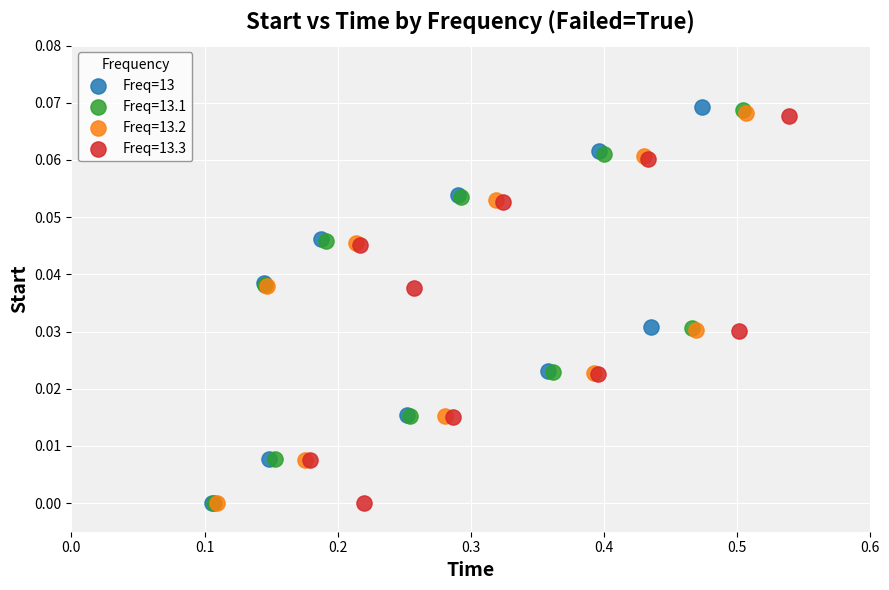

Which series has the widest spread of Y values?

Freq=13